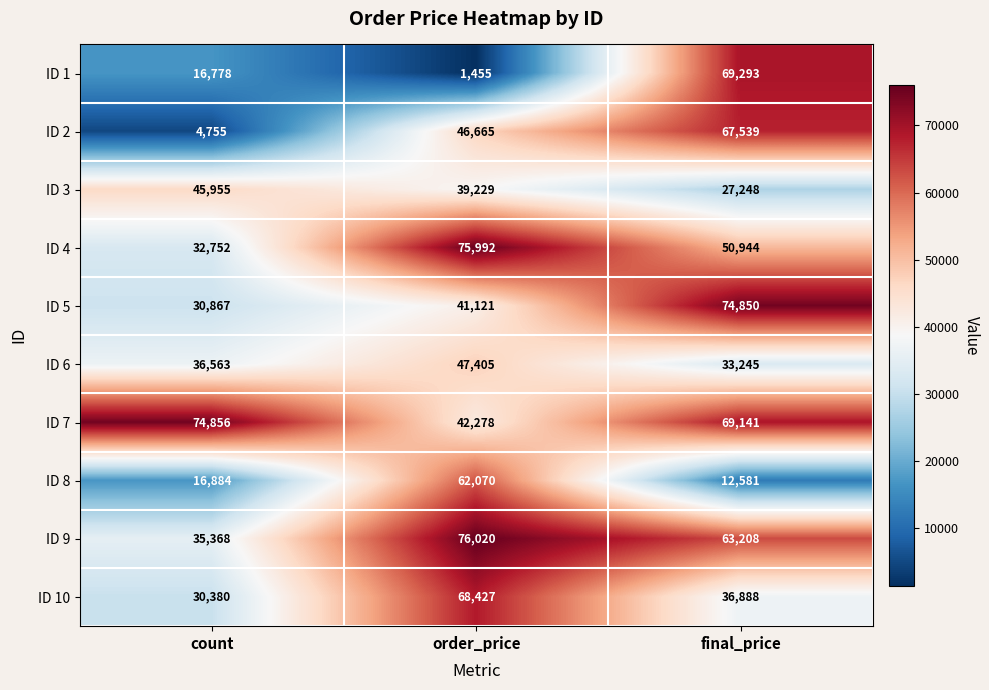

Rank the series at order_price from highest to lowest value.

ID 9, ID 4, ID 10, ID 8, ID 6, ID 2, ID 7, ID 5, ID 3, ID 1